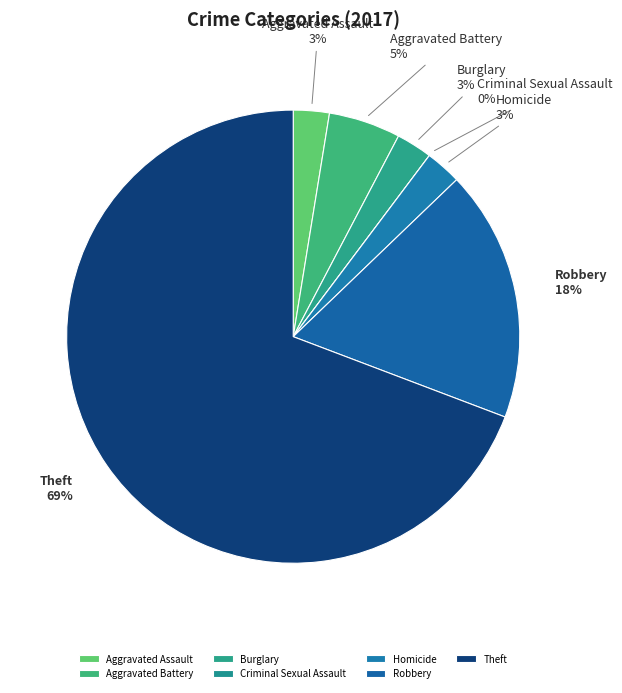

Between Robbery and Aggravated Battery, which is larger?

Robbery